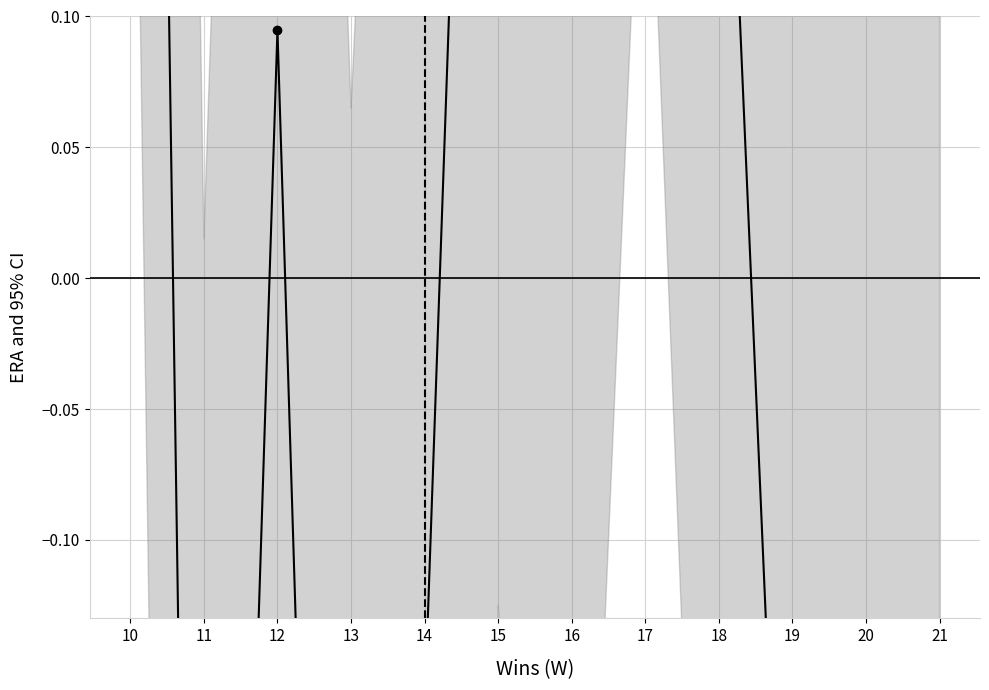

Count the number of categories in the chart.

12